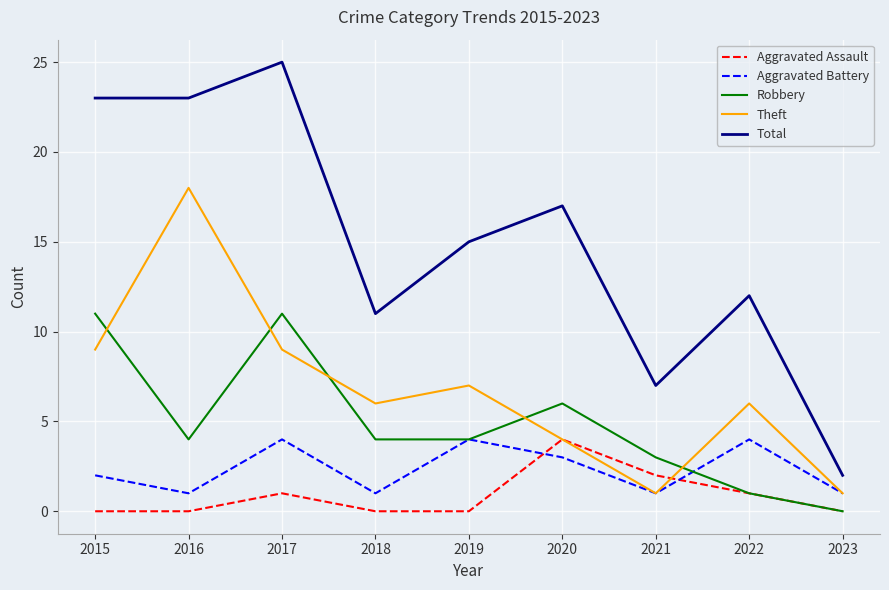

Does the chart display data point markers on the line(s)?

No